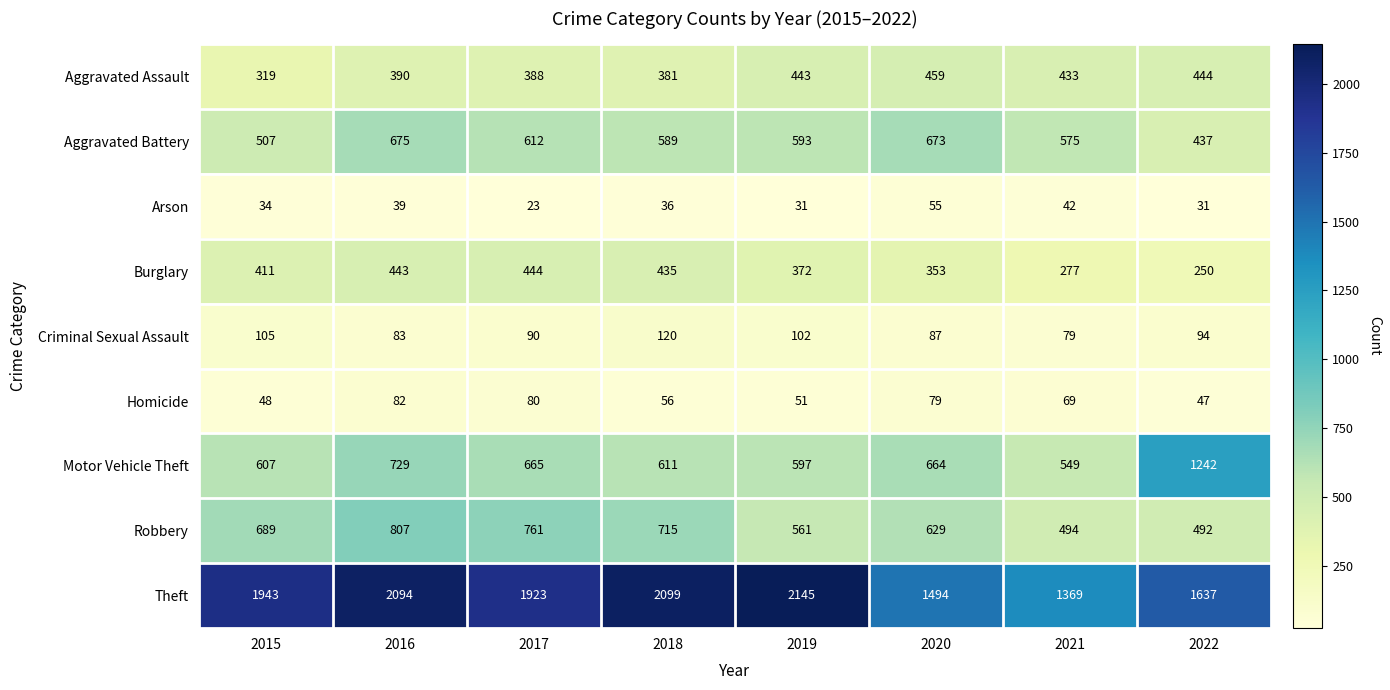

The value of Theft at 2017 is 1124. True or false?

False